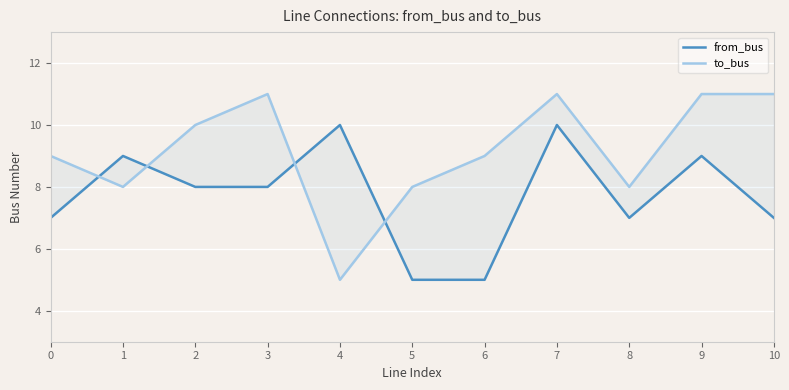

What is the difference between the from_bus values at 0 and 3?

1